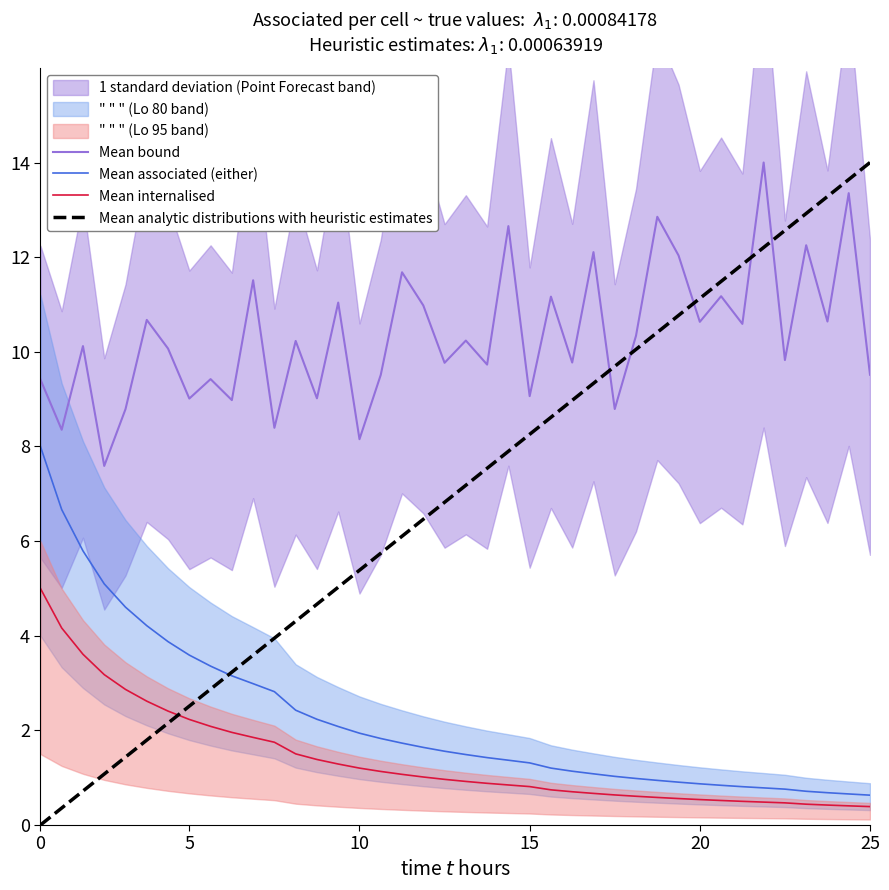

The value of Mean associated (either) at 5 is 2.4. True or false?

False